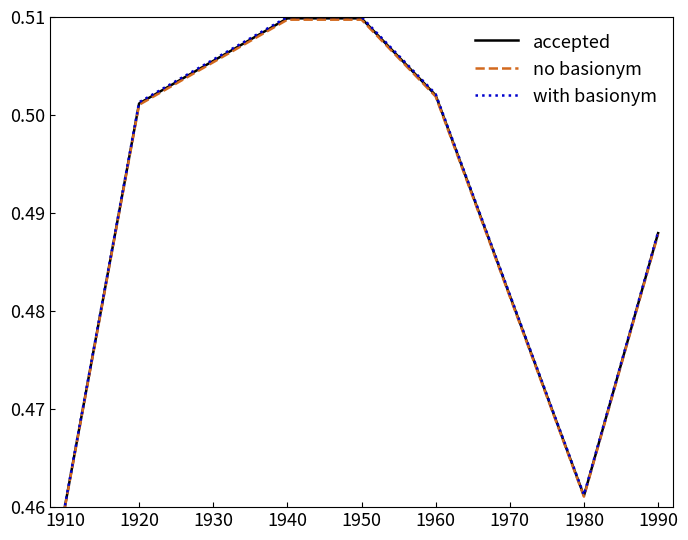

At which label is no basionym closest to 0?

1910